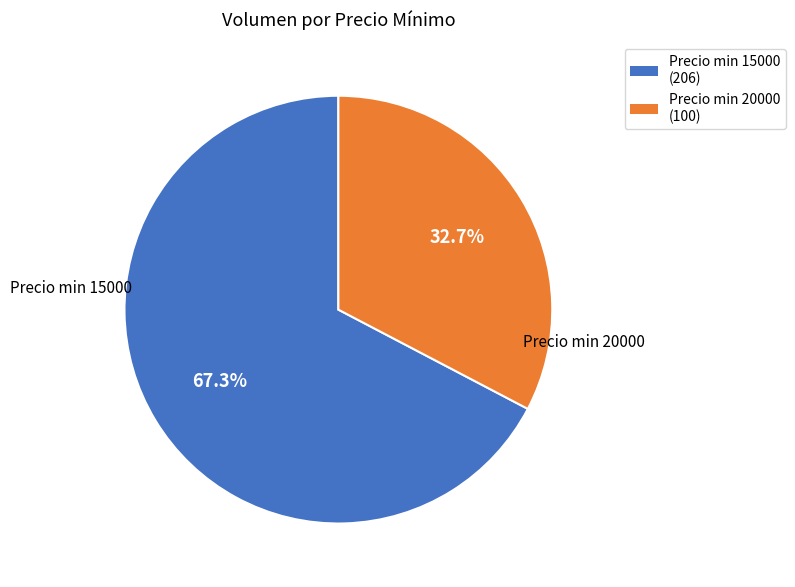

Count the number of slices in the pie.

2